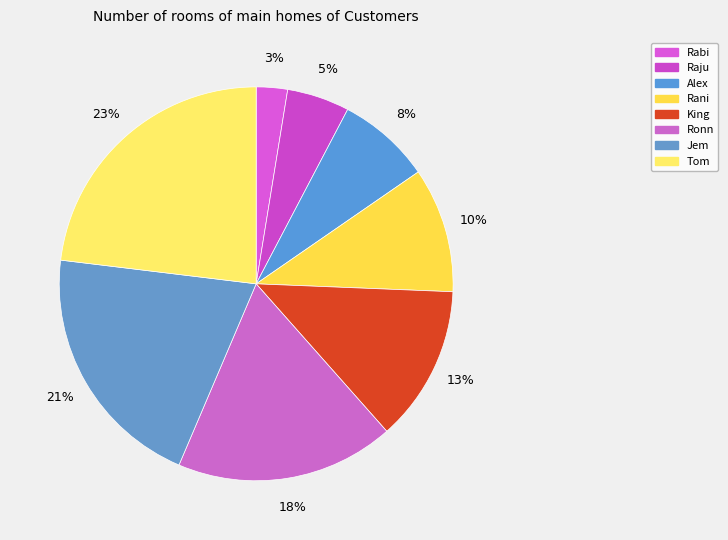

Count the number of slices in the pie.

8